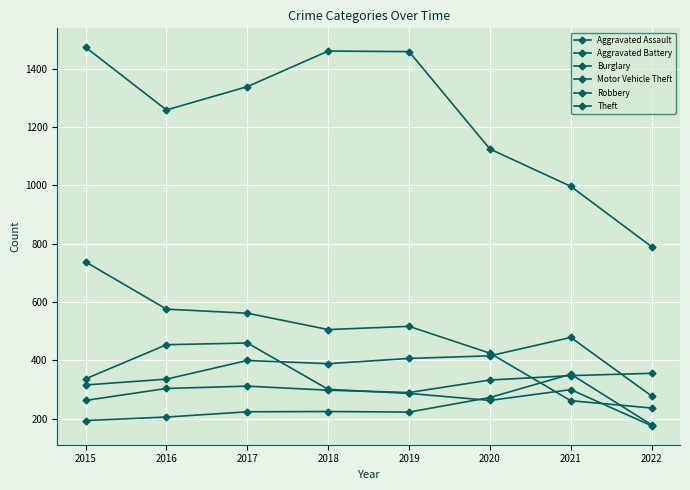

Rank the series by their maximum value, from lowest to highest.

Aggravated Assault, Motor Vehicle Theft, Robbery, Aggravated Battery, Burglary, Theft